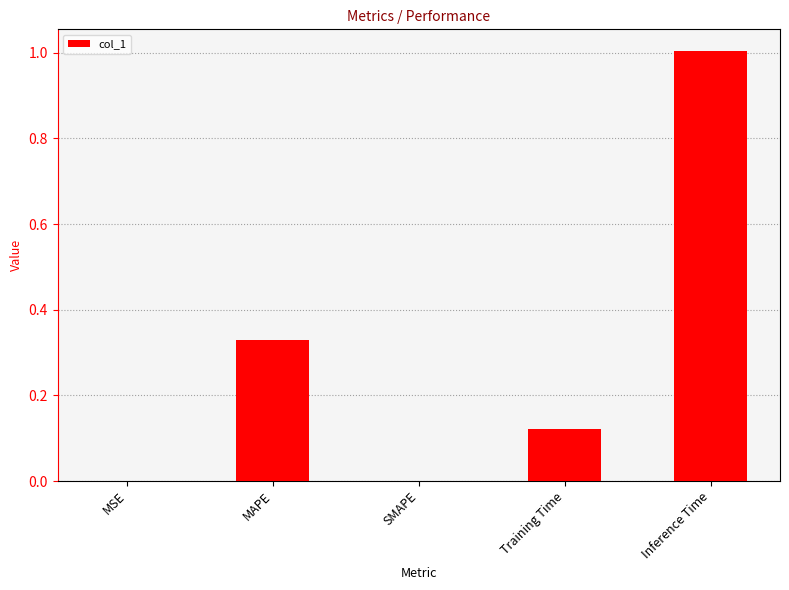

The value at Inference Time is 1.0. True or false?

True